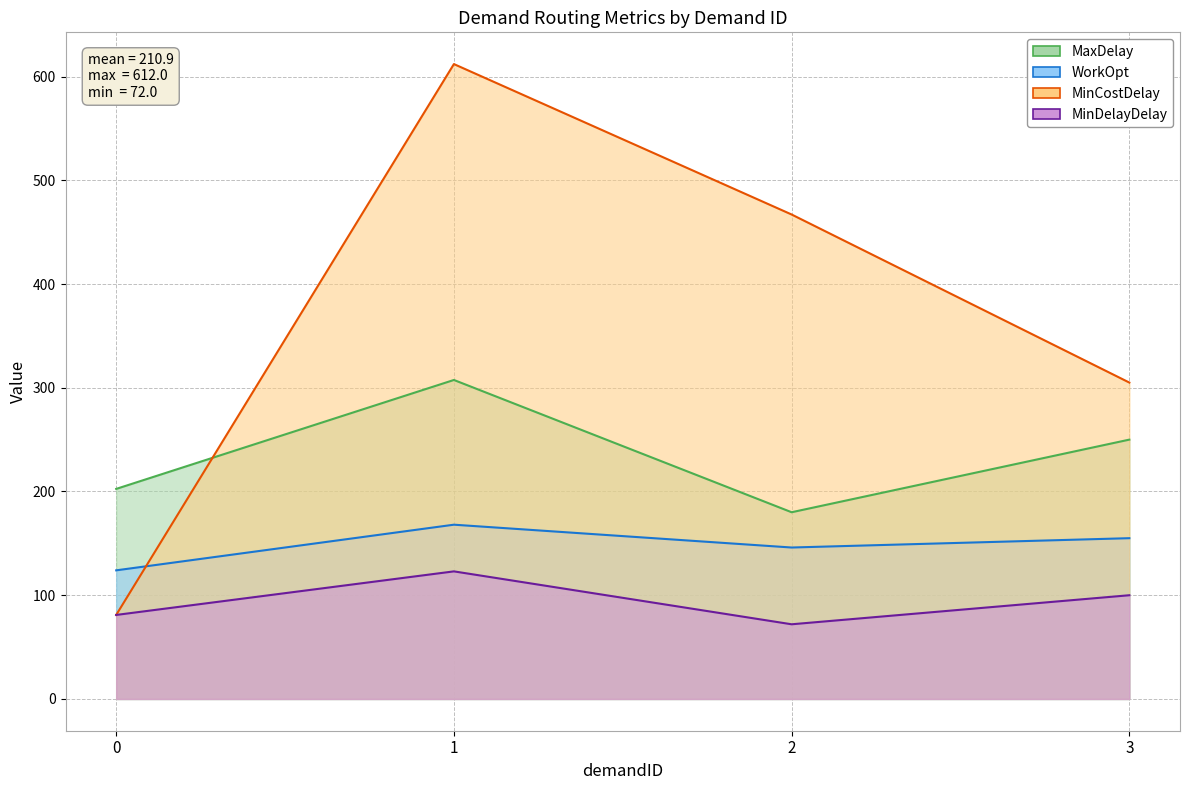

How many values in the MinDelayDelay series exceed 100?

1